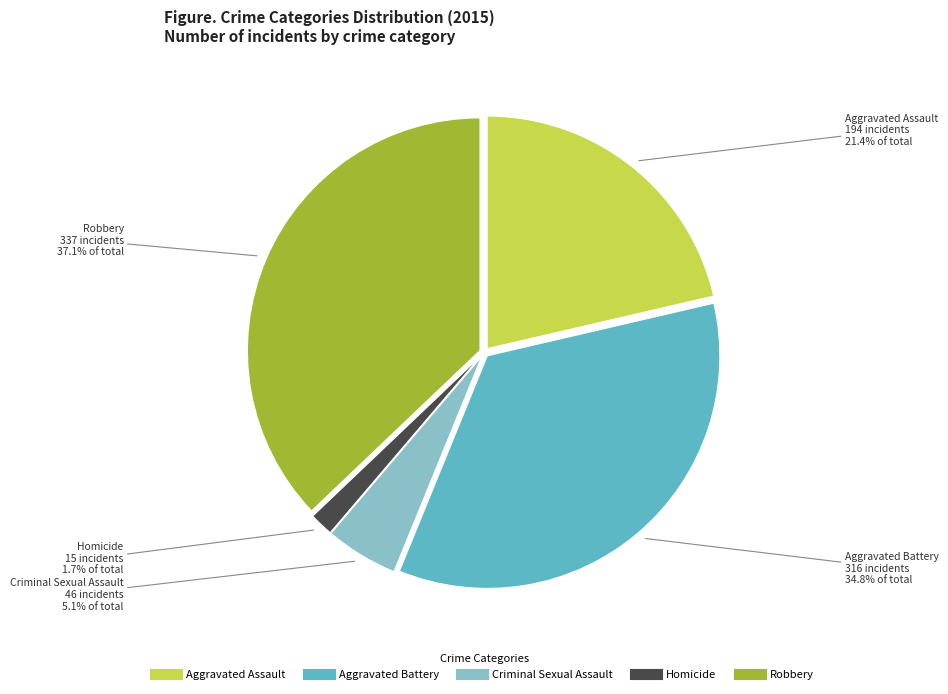

How much of the chart is everything except Aggravated Assault?

78.6%